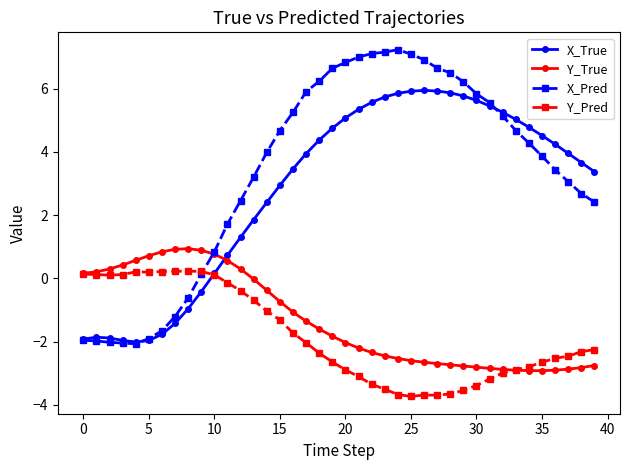

What is the highest value of the X_True series?

5.9